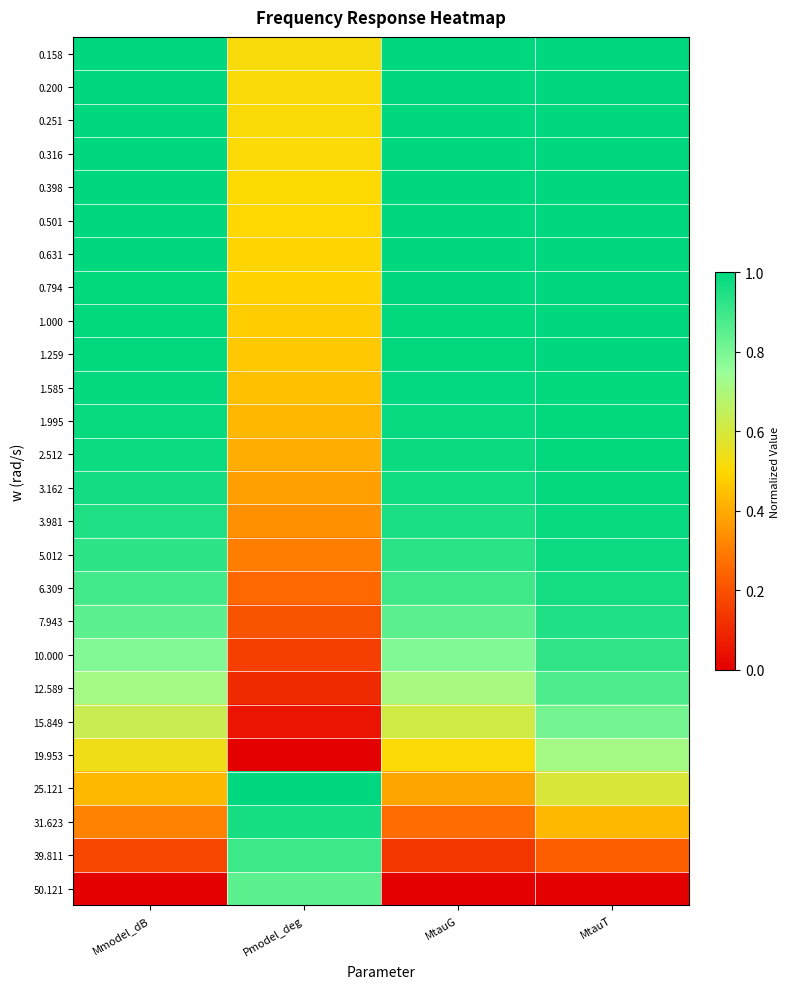

Which category has the highest value across all series?

Mmodel_dB